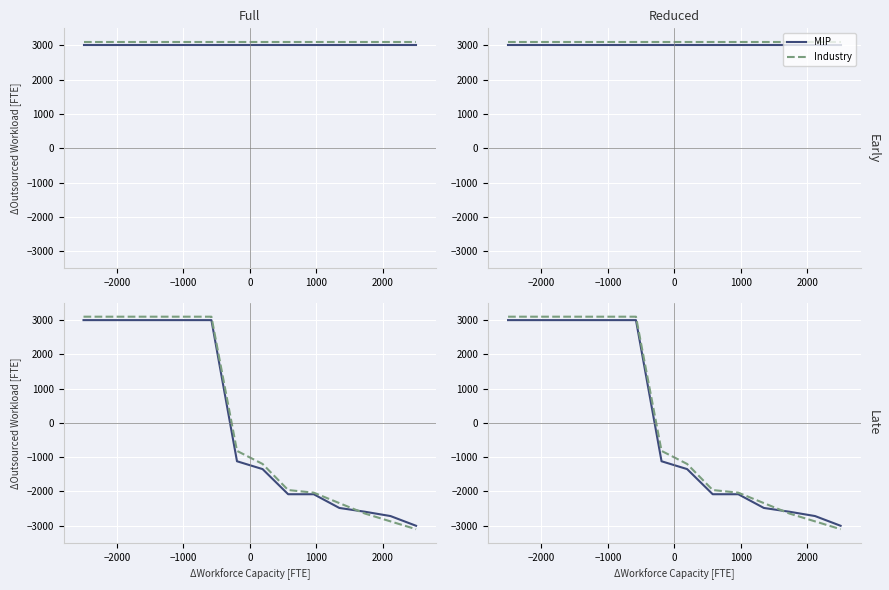

How many values in Industry are above zero?

6